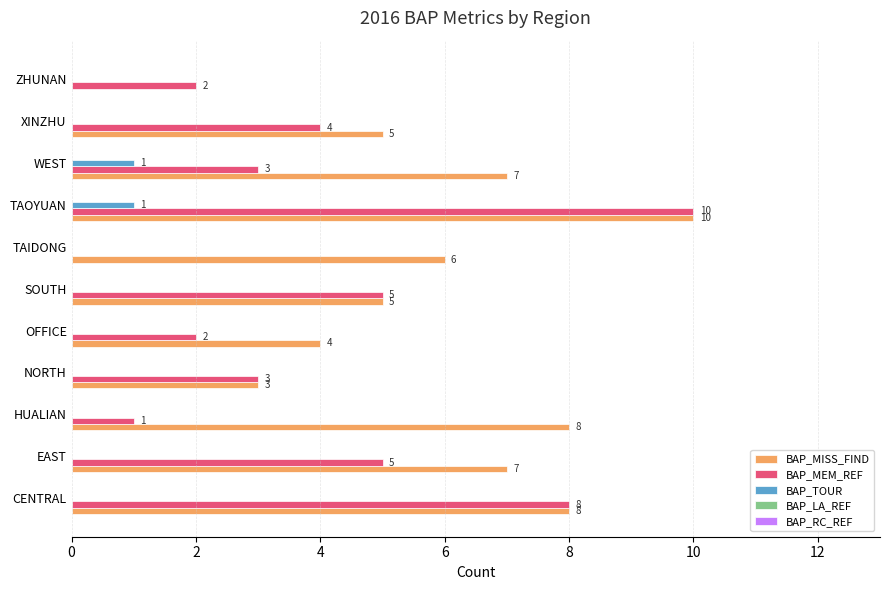

Is the value of BAP_MISS_FIND at HUALIAN greater than the value of BAP_MEM_REF at TAOYUAN?

No